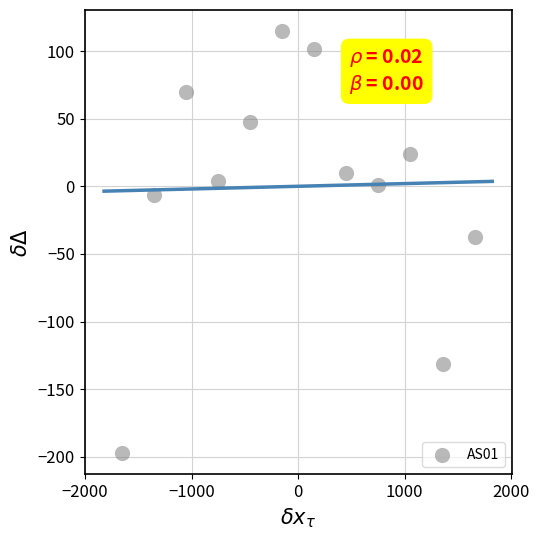

What is the range of Y values (max minus min)?

312.0